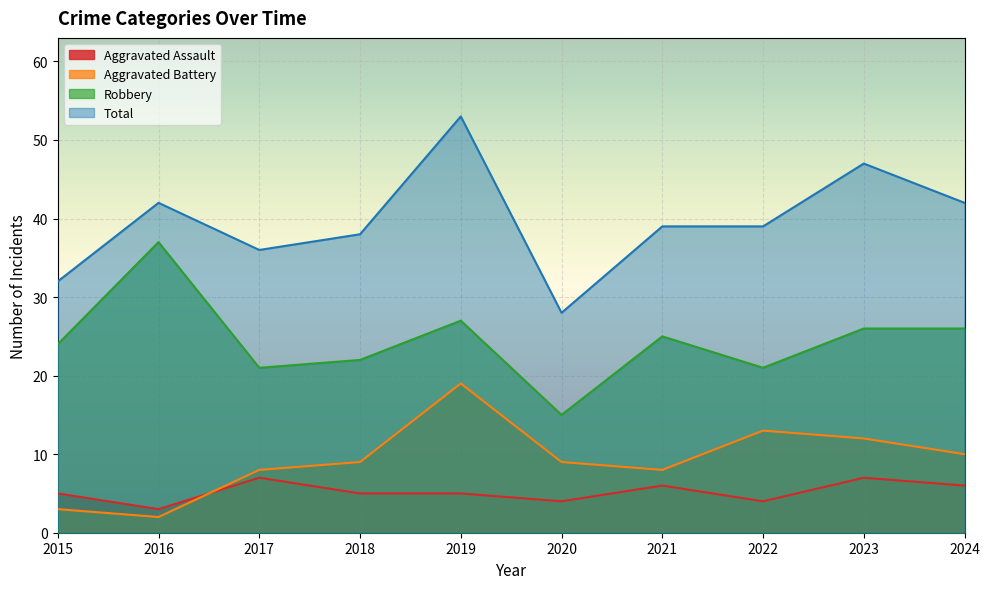

The Robbery series shows 11 at 2018. True or false?

False